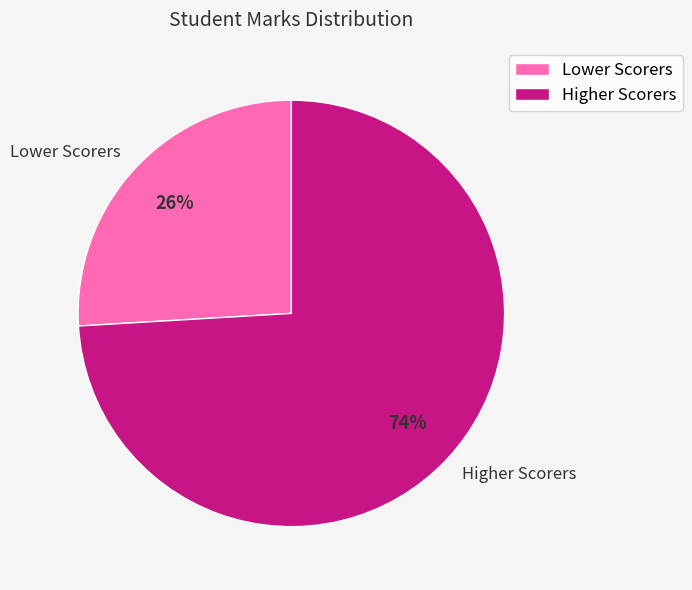

How many segments does this pie chart have?

2